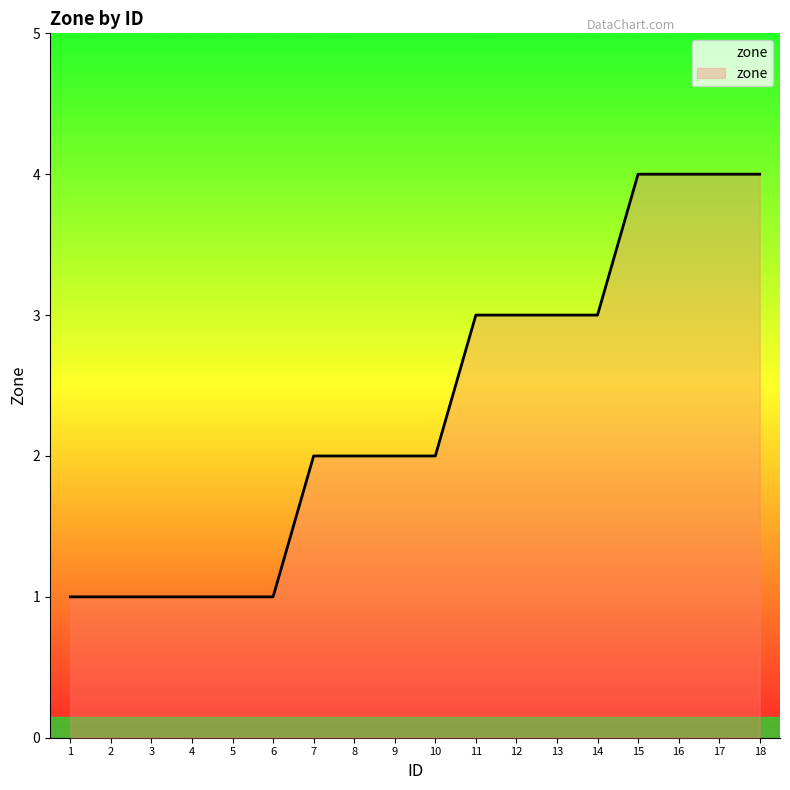

Is it true that the value at 6 is 1?

True